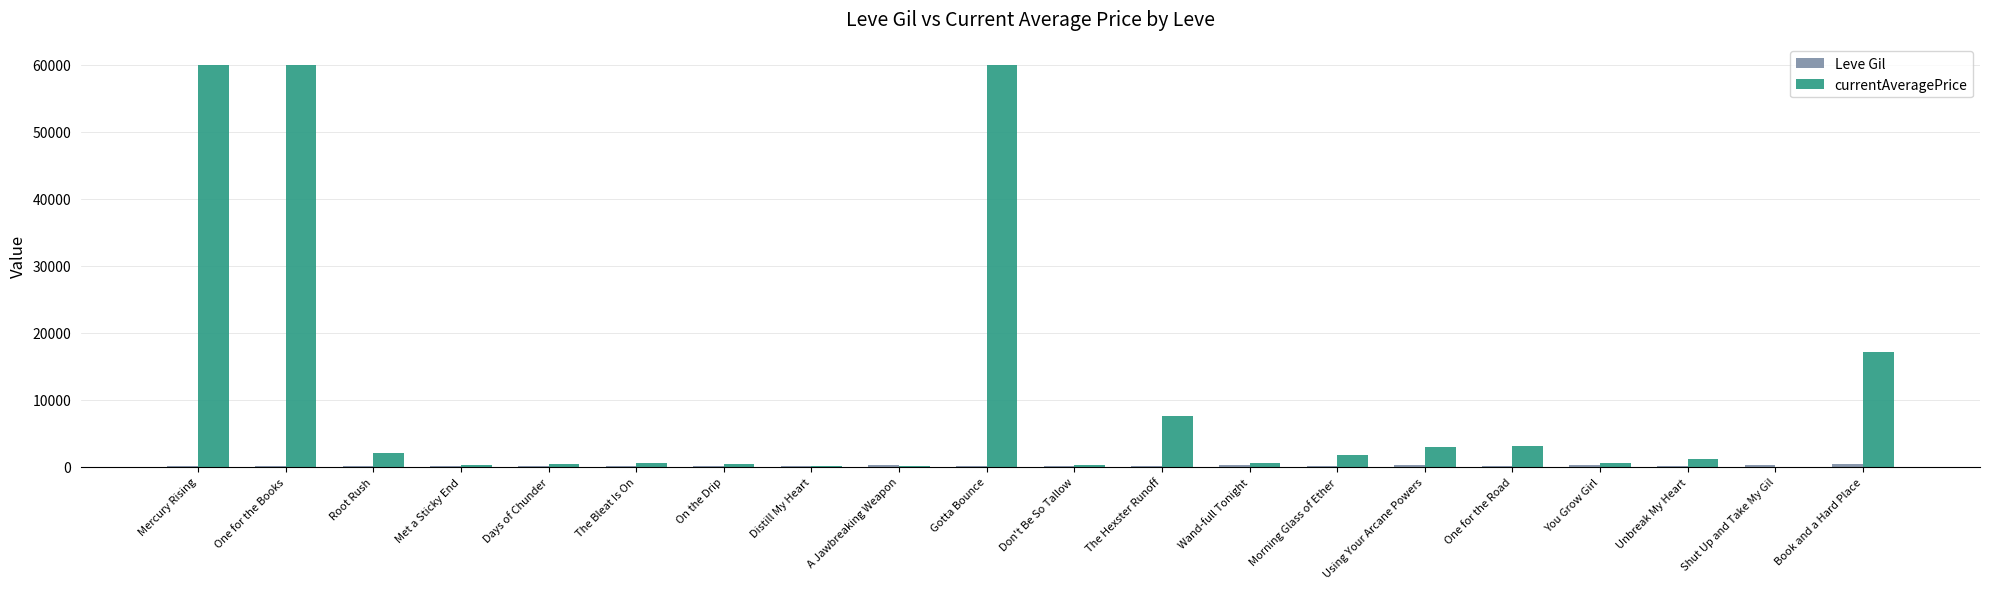

How many data points in currentAveragePrice are above 1139?

10